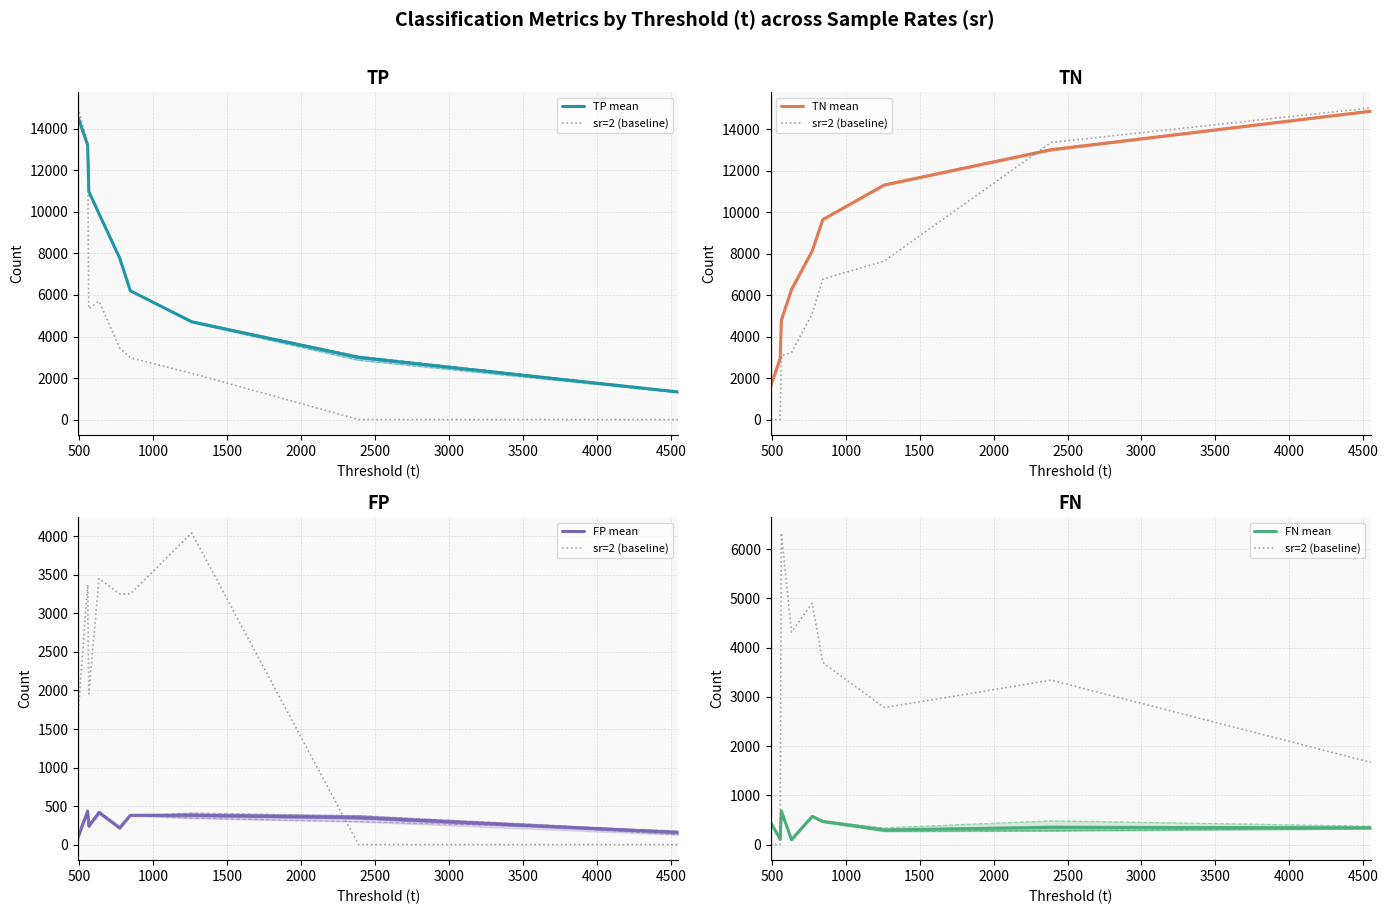

Where is the first local minimum for TP?

563.5